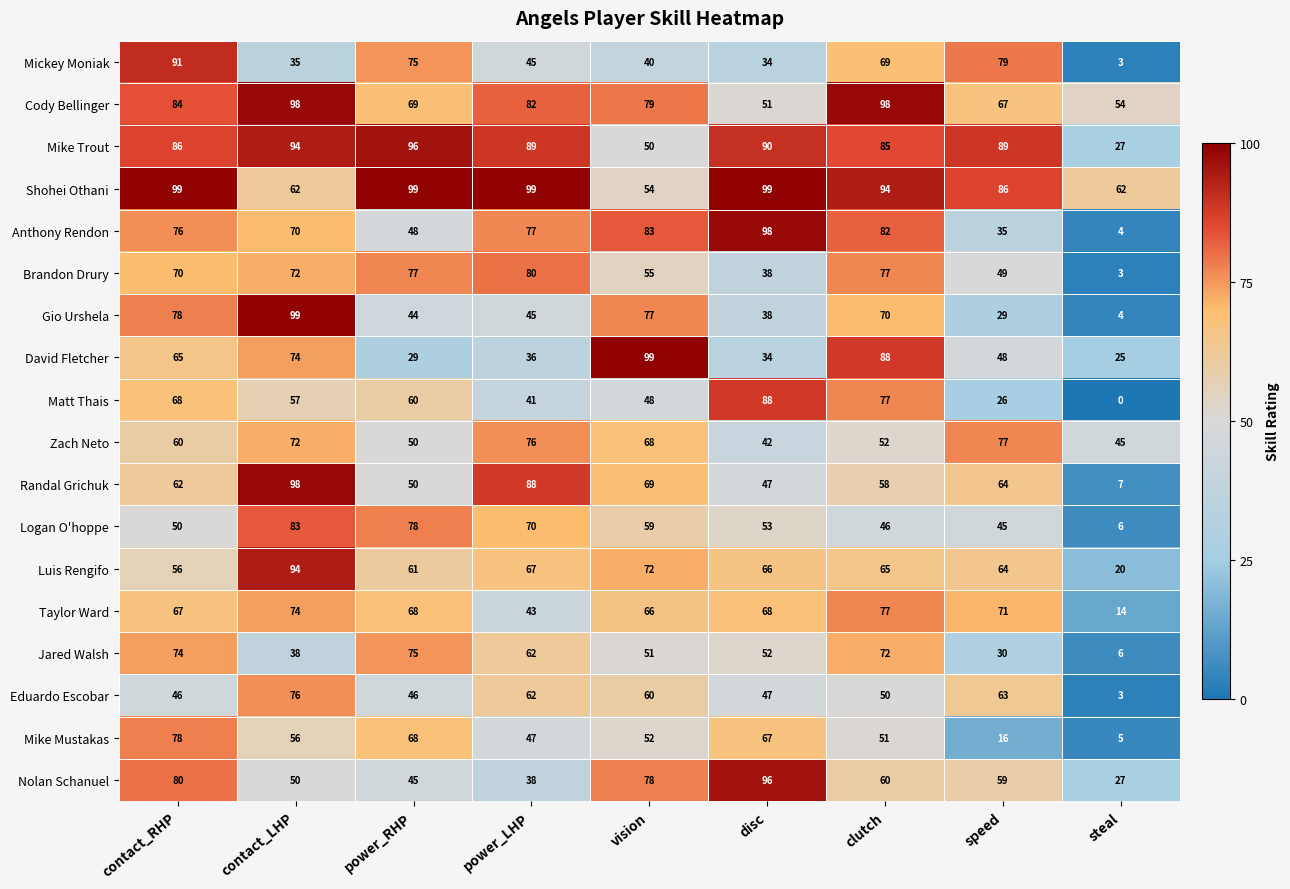

At which label is Matt Thais closest to 44?

power_LHP